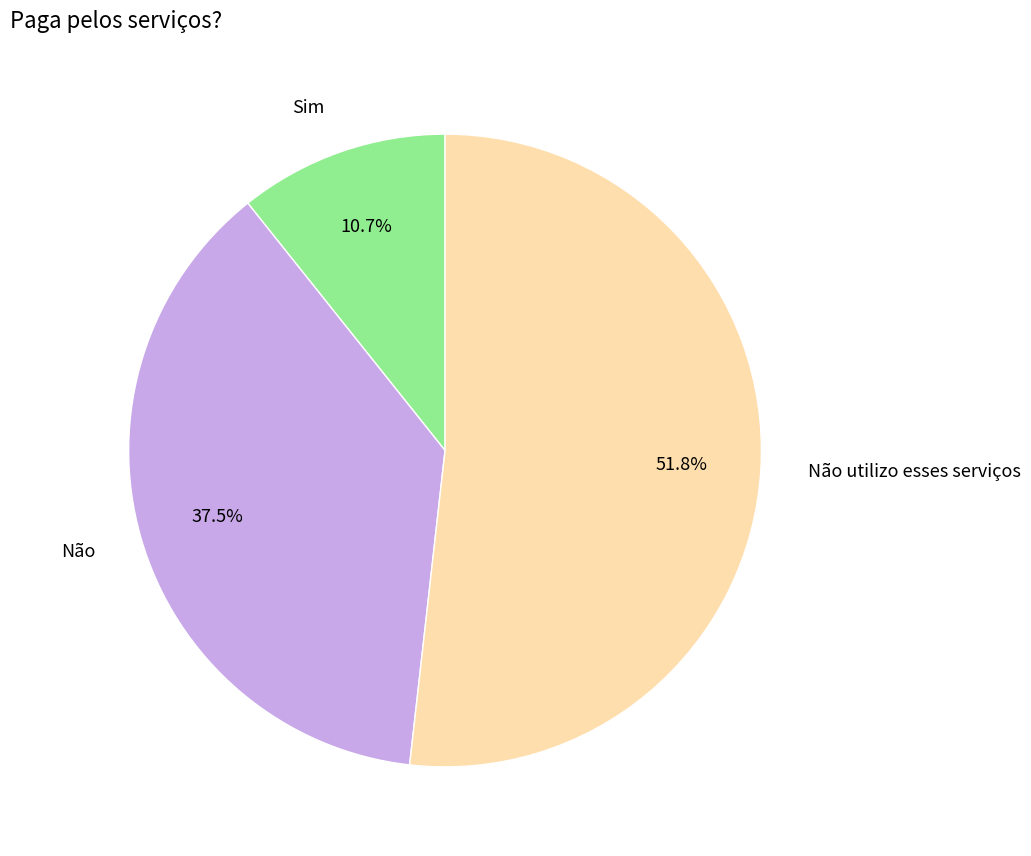

Is there a majority slice in this chart?

Yes